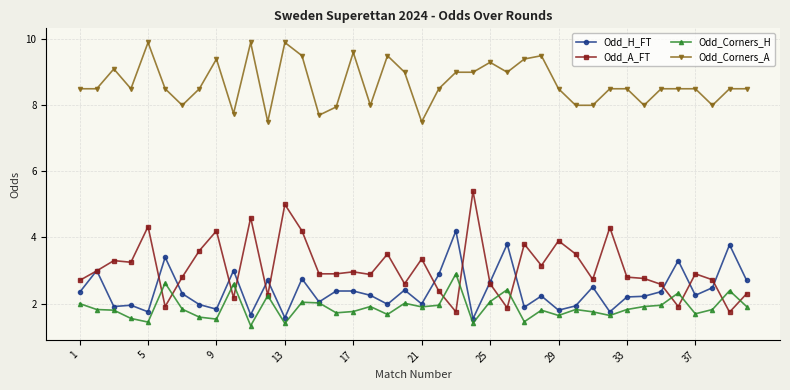

True or false: Odd_A_FT and Odd_Corners_A intersect in this chart.

False